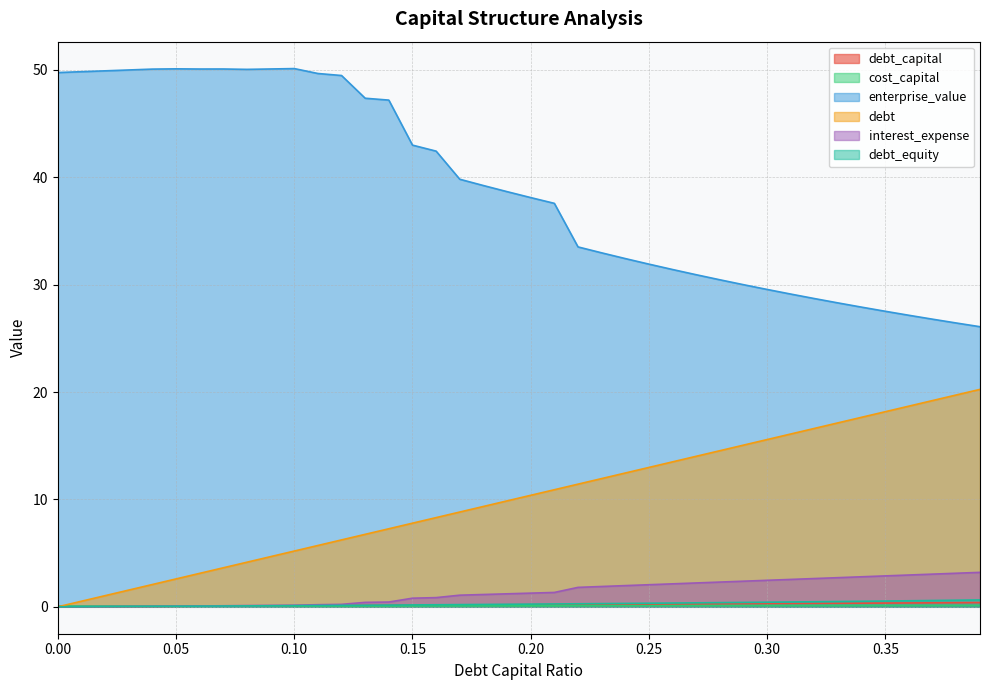

How many data points in enterprise_value are less than 38?

19